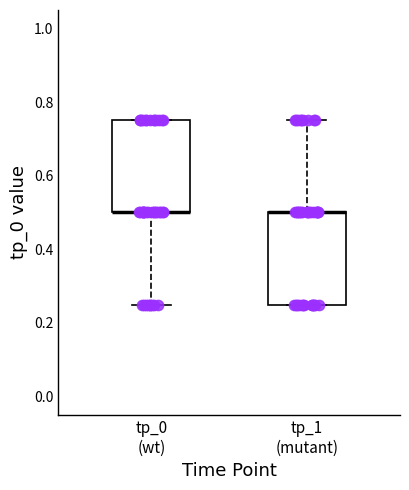

Reading left to right, transcribe this box plot: for each box, give where its median line is, the range the box spans, and where its two whiskers end, as read against the y-axis. The values are not printed on the chart, so give them approximately, as read against the axis.

tp_0 (wt): median 0.50 (drawn on the box's lower edge), box 0.50 to 0.76, whiskers 0.26 to 0.76
tp_1 (mutant): median 0.50 (drawn on the box's upper edge), box 0.26 to 0.50, whiskers 0.26 to 0.76